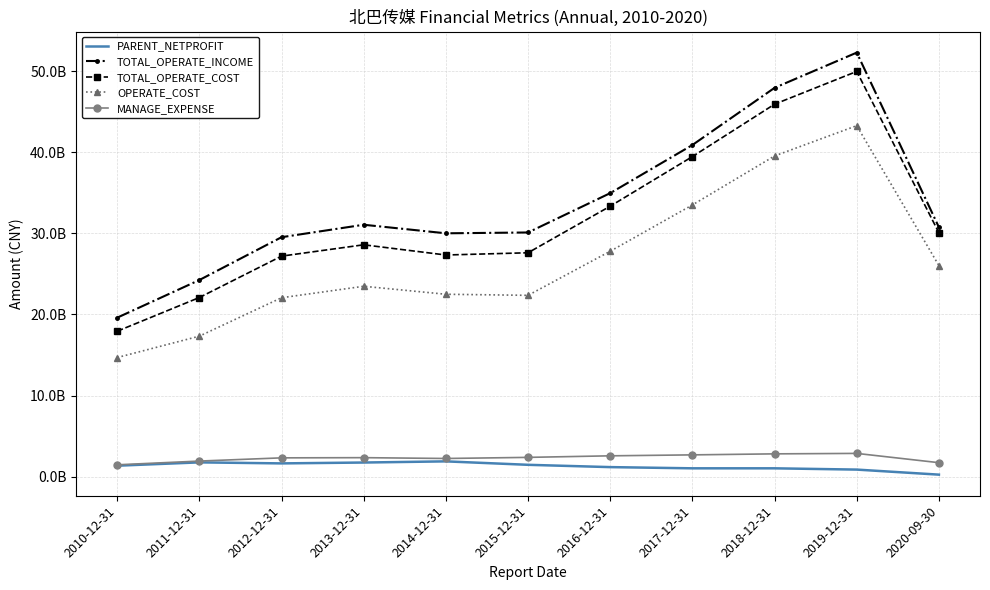

List the labels in order of PARENT_NETPROFIT value, largest first.

2014-12-31, 2011-12-31, 2013-12-31, 2012-12-31, 2015-12-31, 2010-12-31, 2016-12-31, 2017-12-31, 2018-12-31, 2019-12-31, 2020-09-30